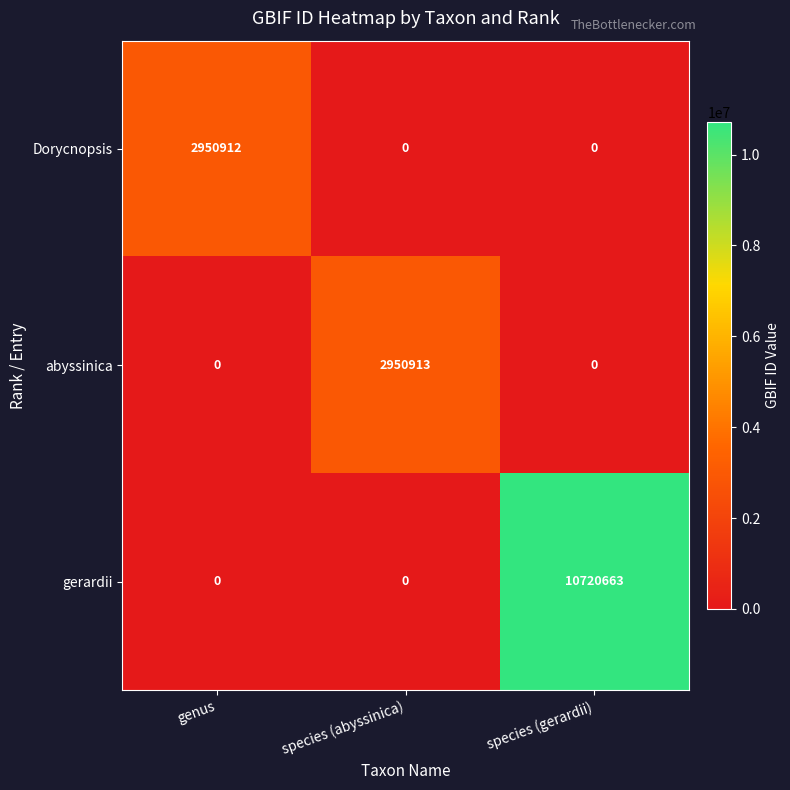

How many data points in gerardii are above 0?

1